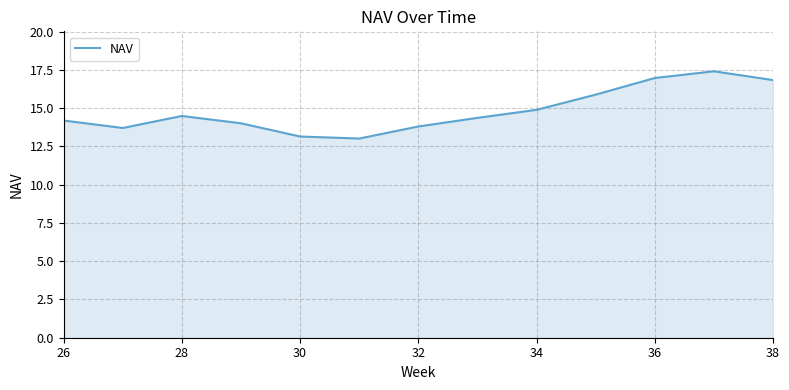

Does the chart display data point markers on the line(s)?

No